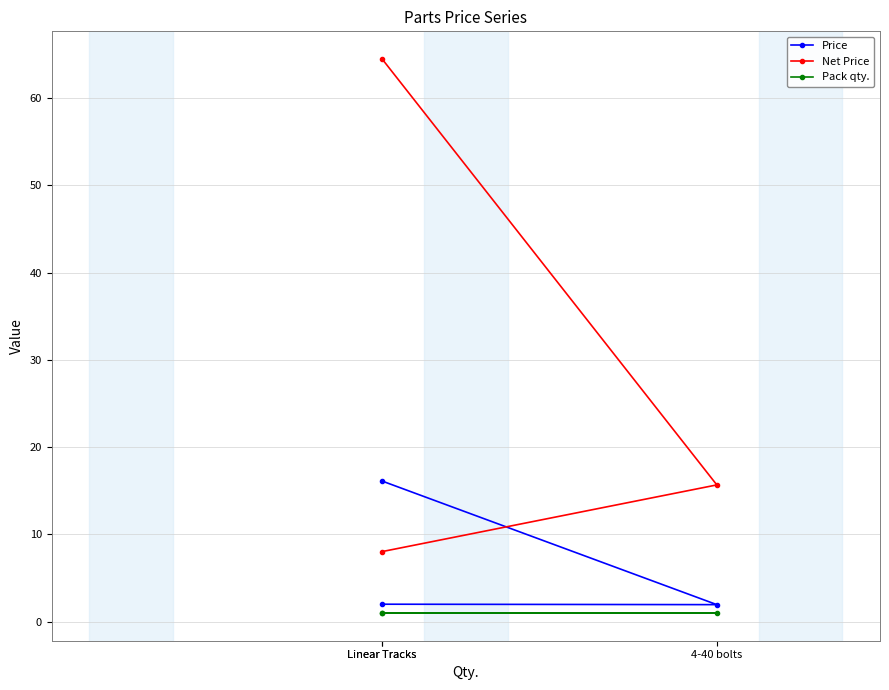

Where is Price nearest to the value 9?

Linear Tracks